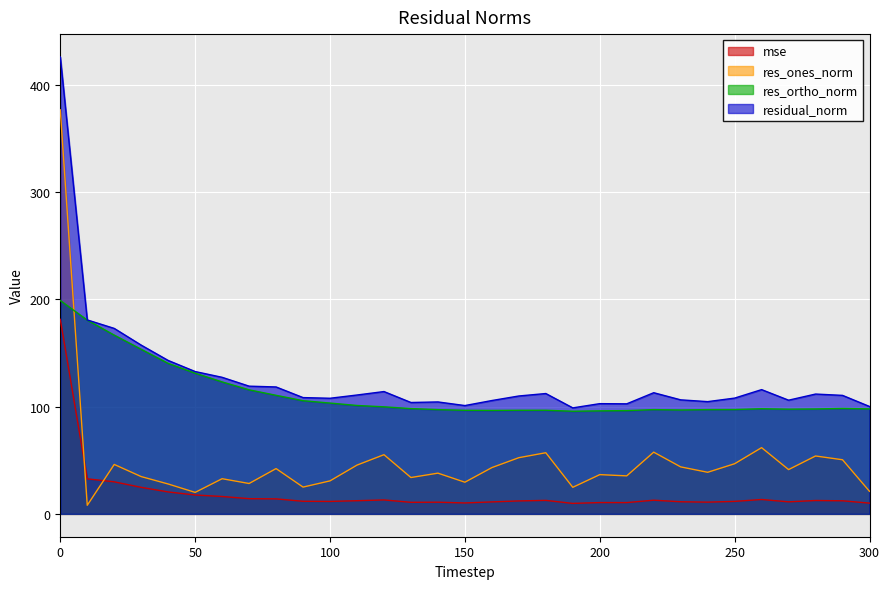

How many data points in residual_norm are less than 110?

15